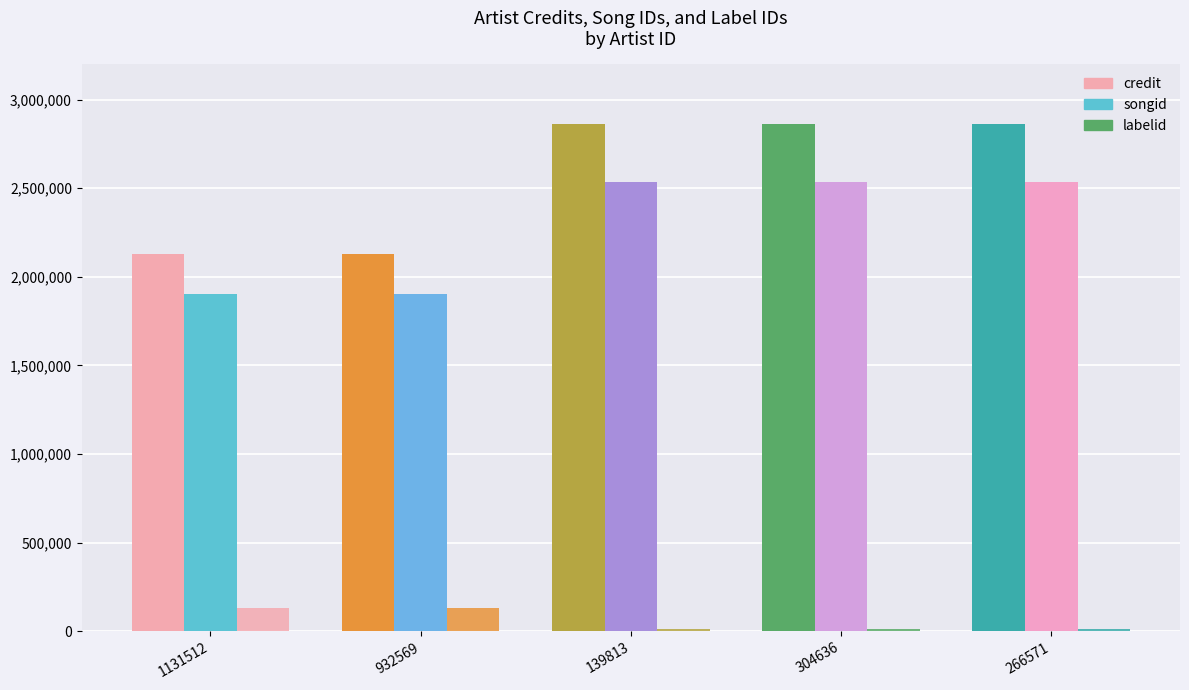

What is the smallest value displayed?

10029